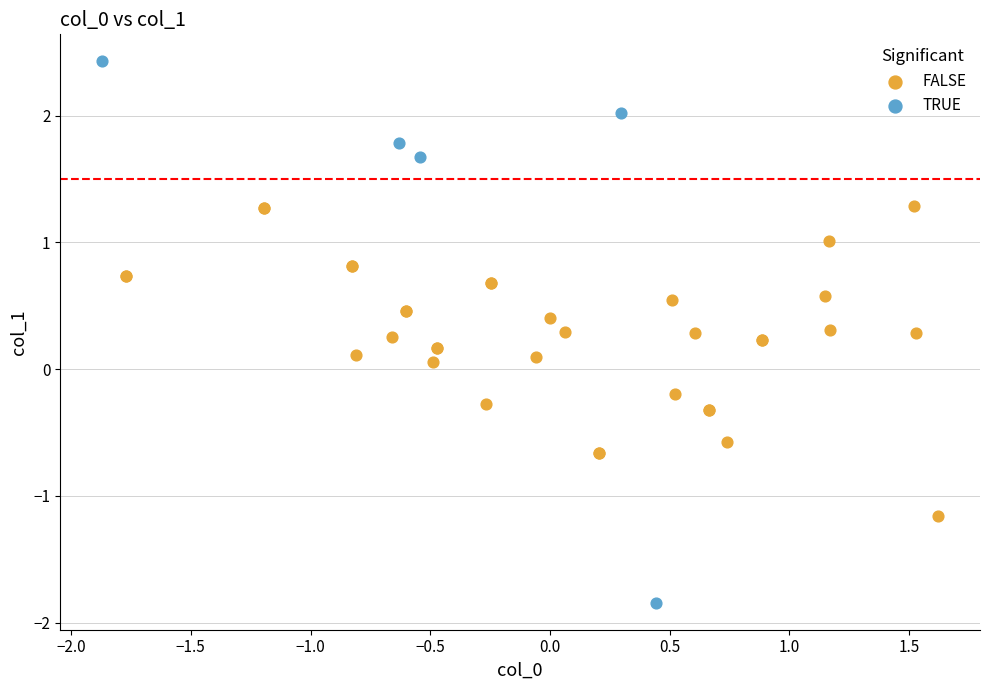

Which series reaches the minimum Y coordinate?

TRUE